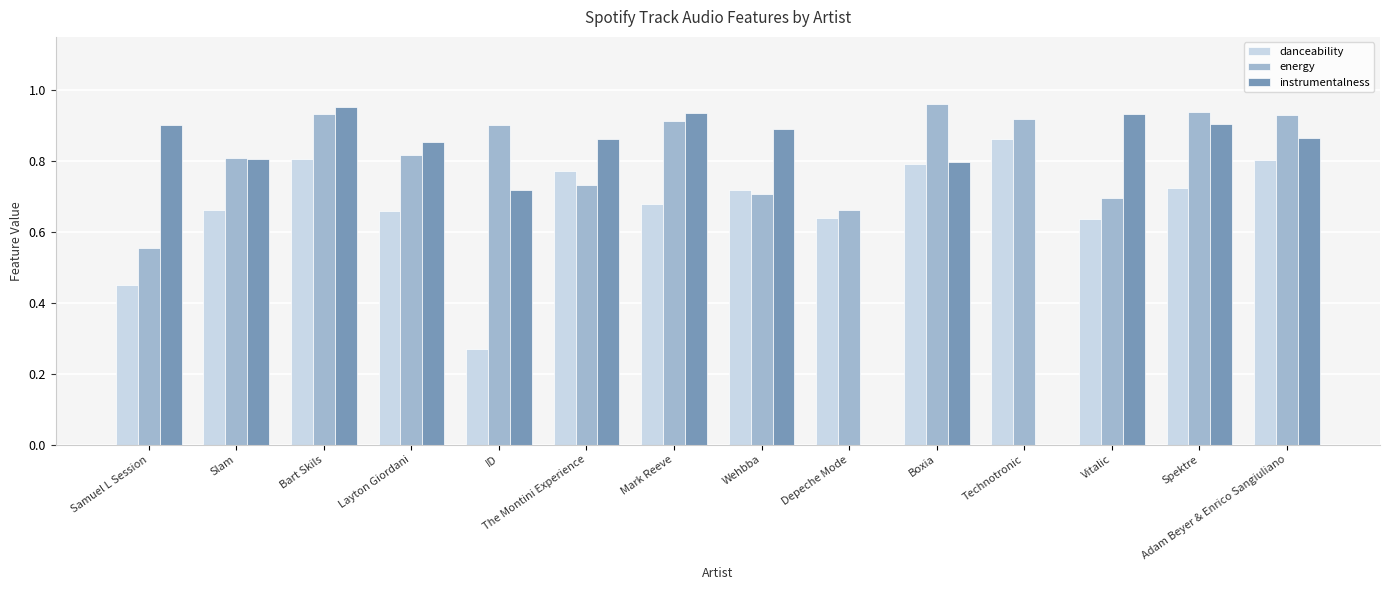

What is the sum of all danceability values?

9.5